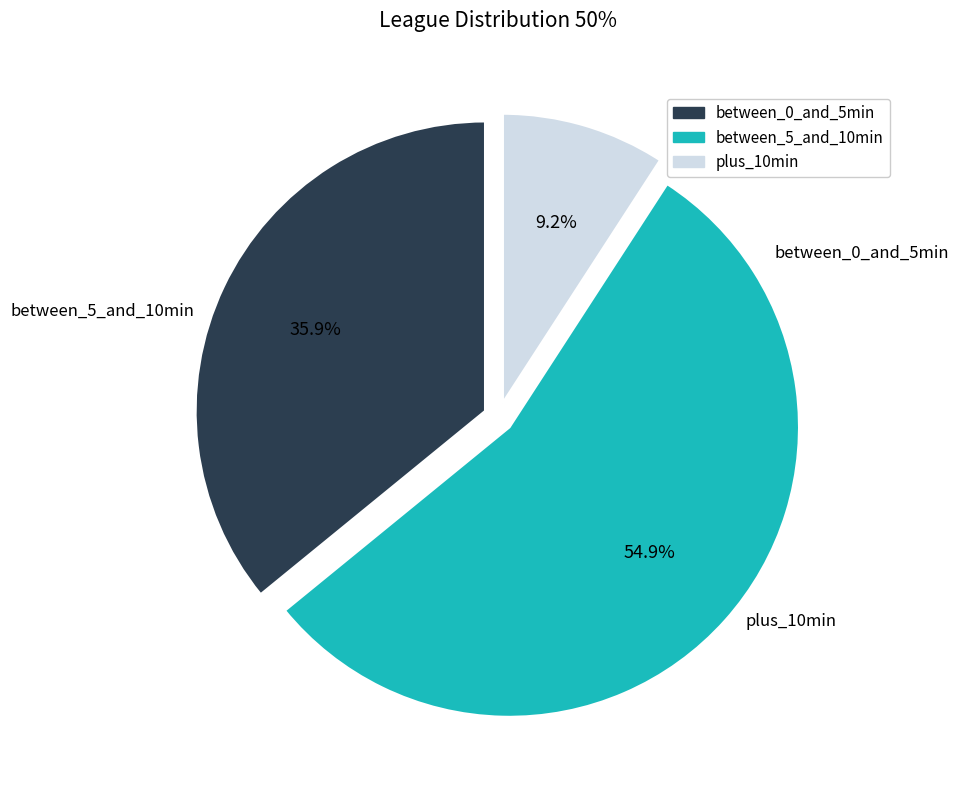

How many slices are in this pie chart?

3